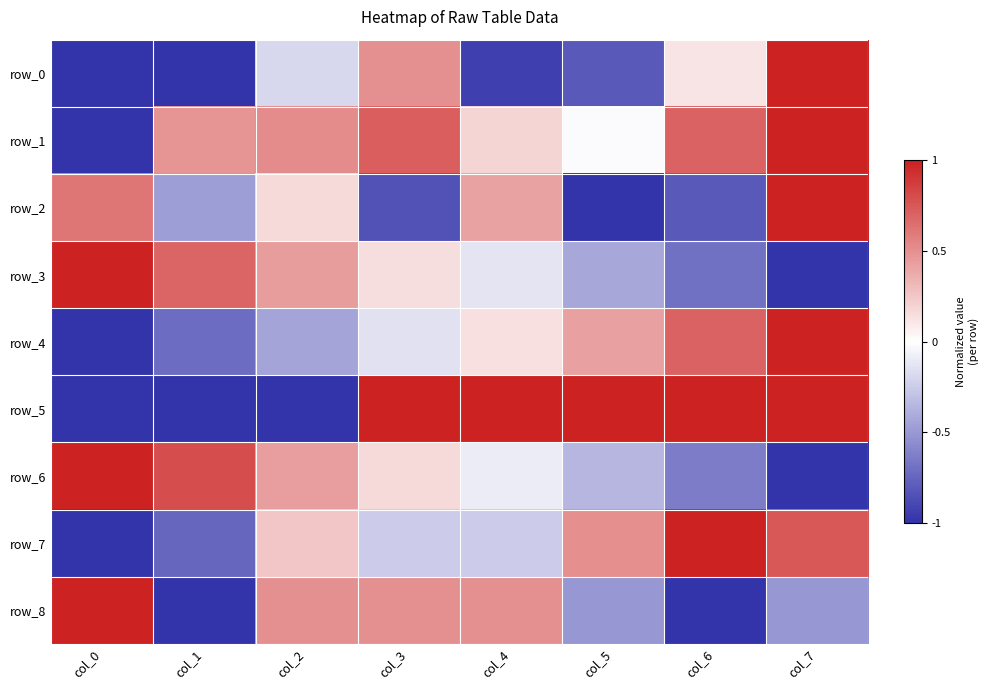

At which label is row_1 closest to 0?

col_5